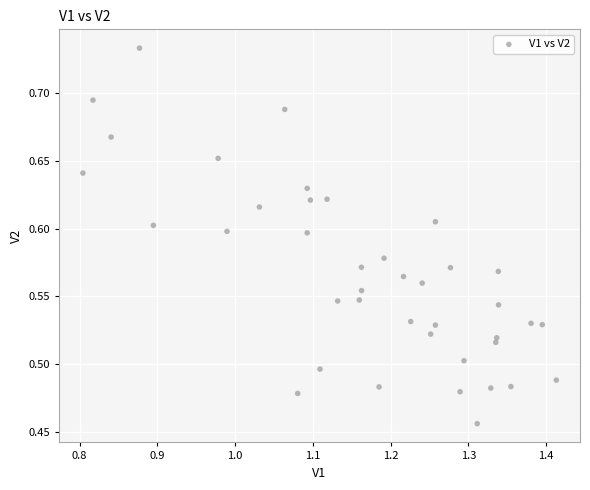

What is the range of Y values (max minus min)?

0.3